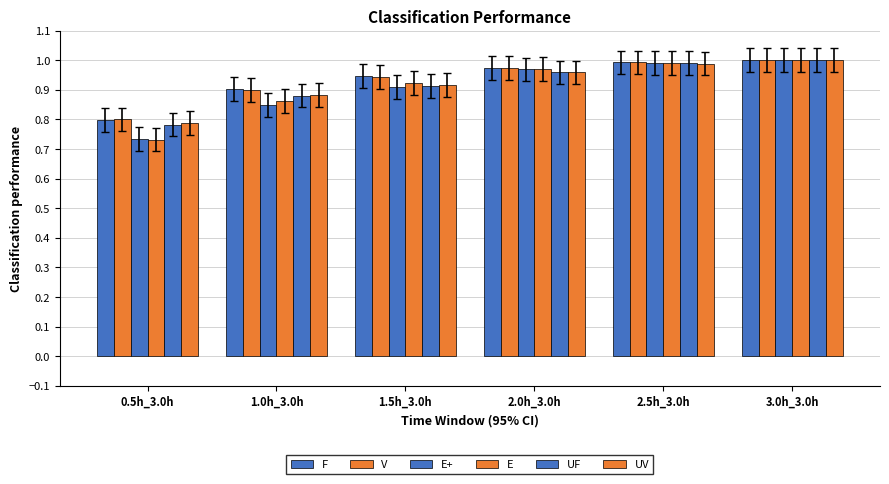

How many series are shown in this chart?

6